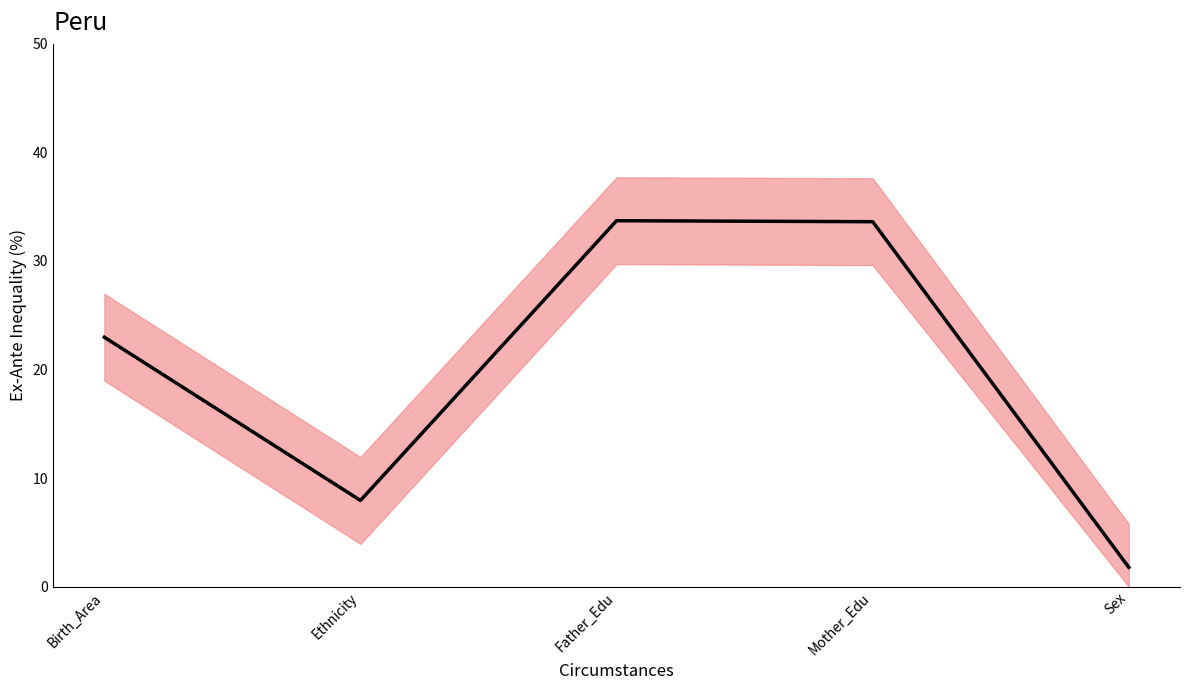

What is the greatest value displayed?

33.7